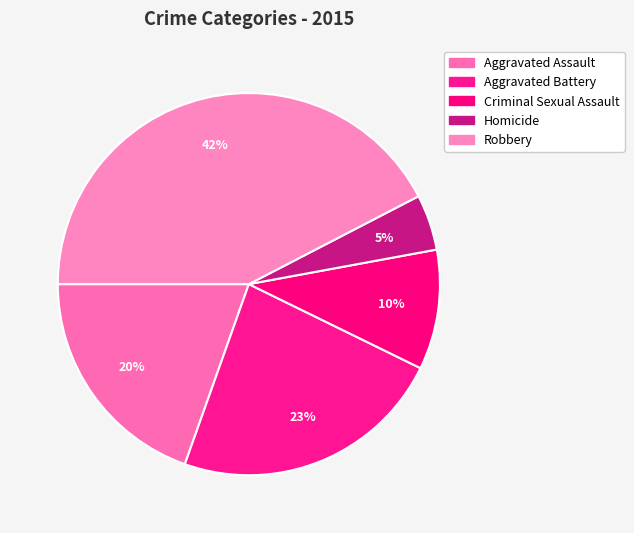

How many slices are in this pie chart?

5